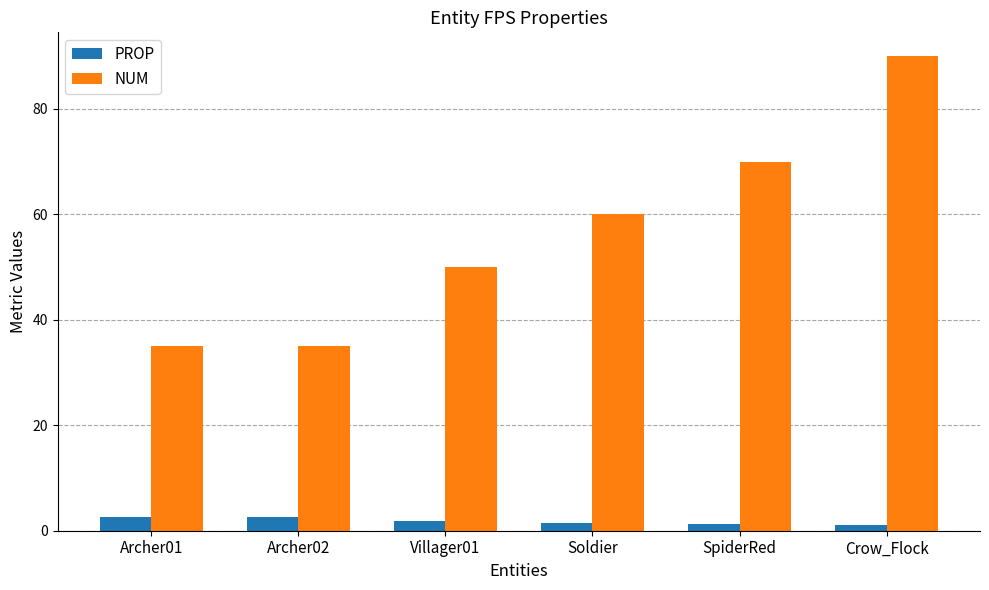

Between Archer02 and Villager01, which series saw the biggest shift?

NUM